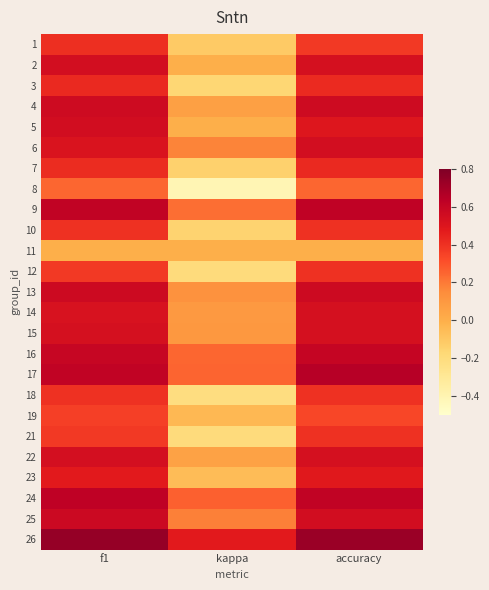

At which category does the chart reach its minimum across all series?

kappa